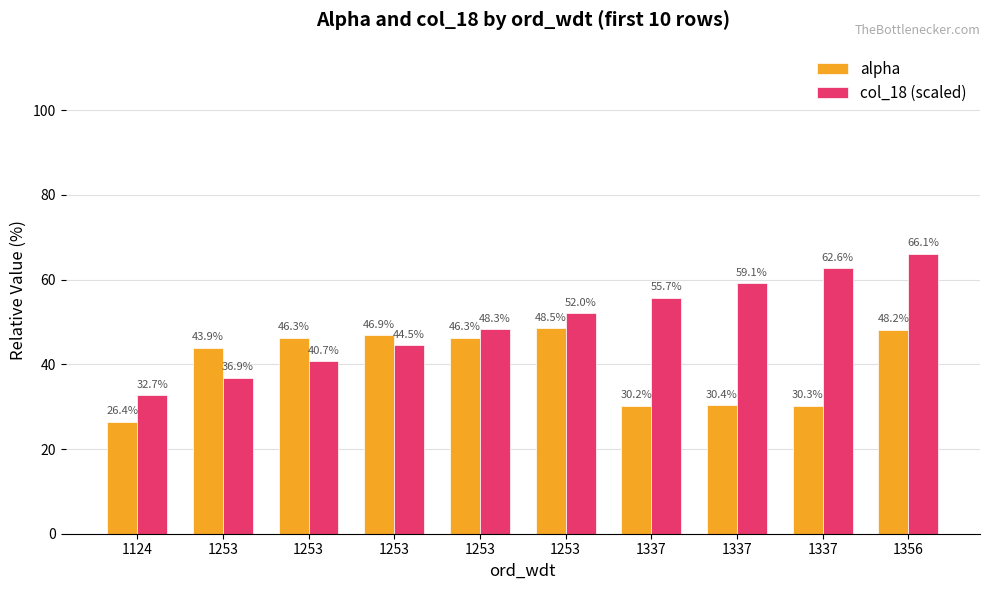

Where is col_18 (scaled) nearest to the value 49?

1253